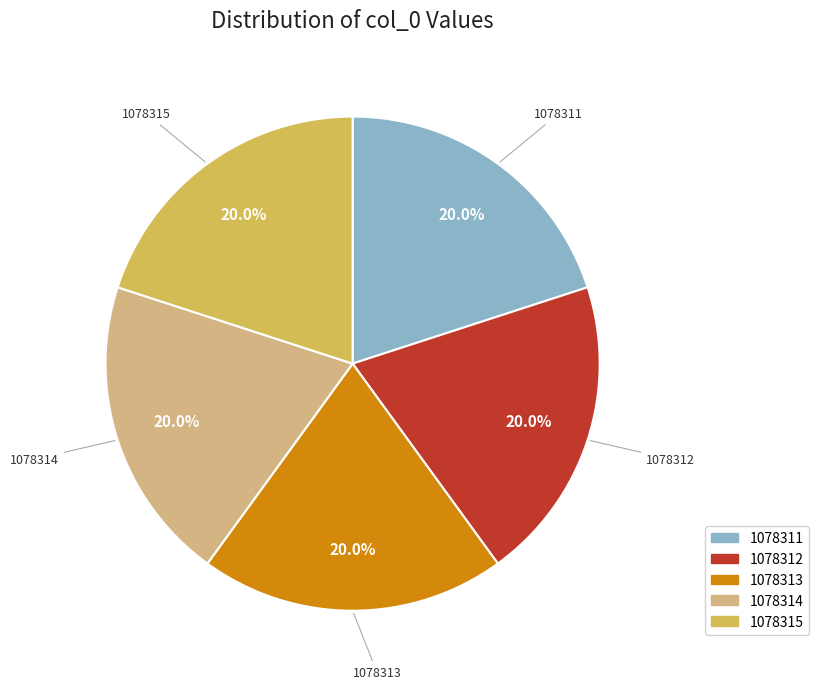

The 1078313 slice represents 29% of the pie. True or false?

False